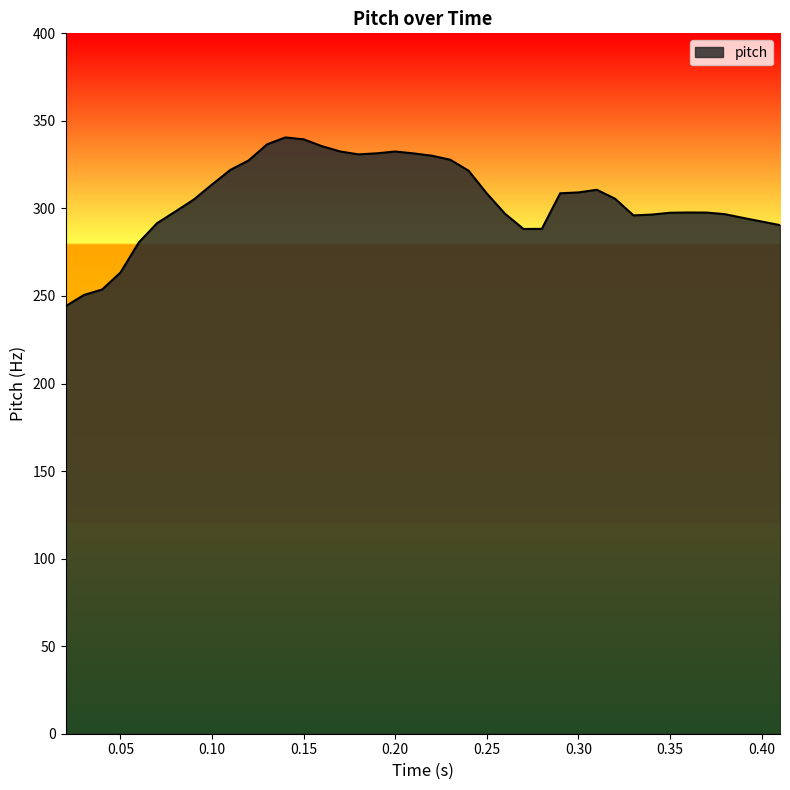

What is the difference between the maximum and minimum values?

96.4